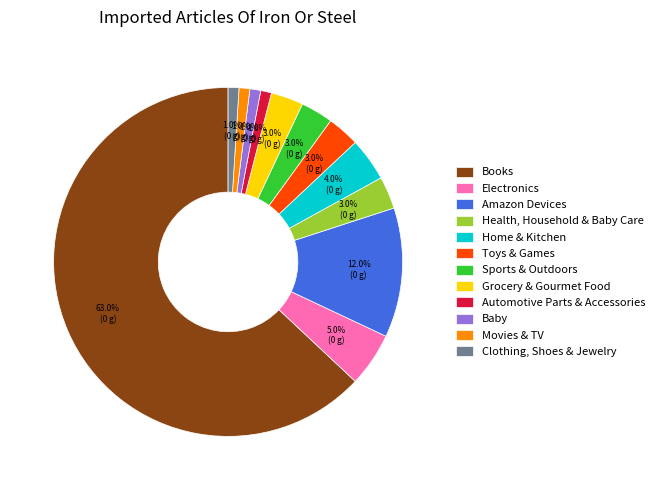

How much of the chart is everything except Home & Kitchen?

96.0%